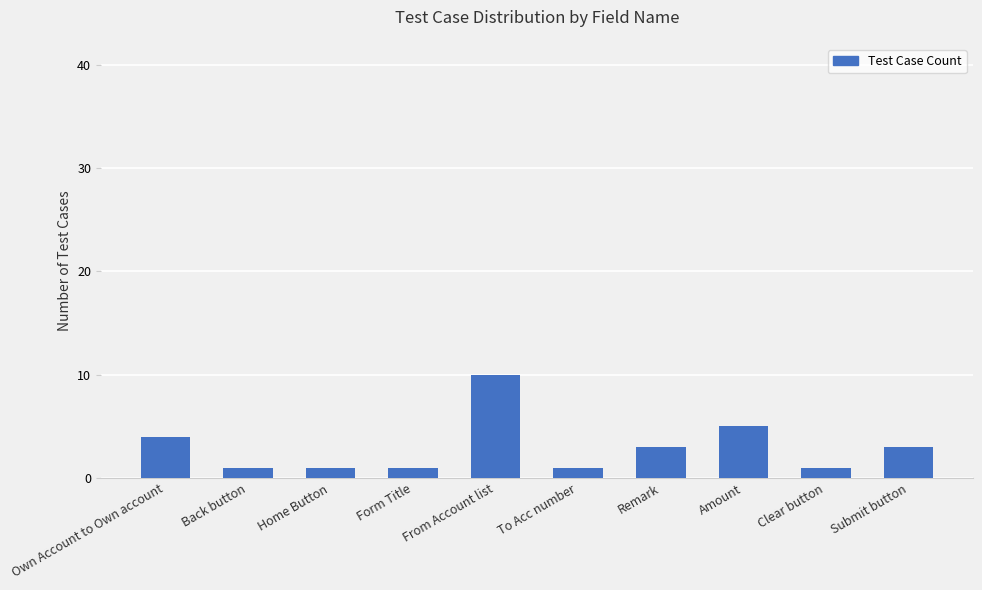

True or false: the data shows 2 at Amount.

False